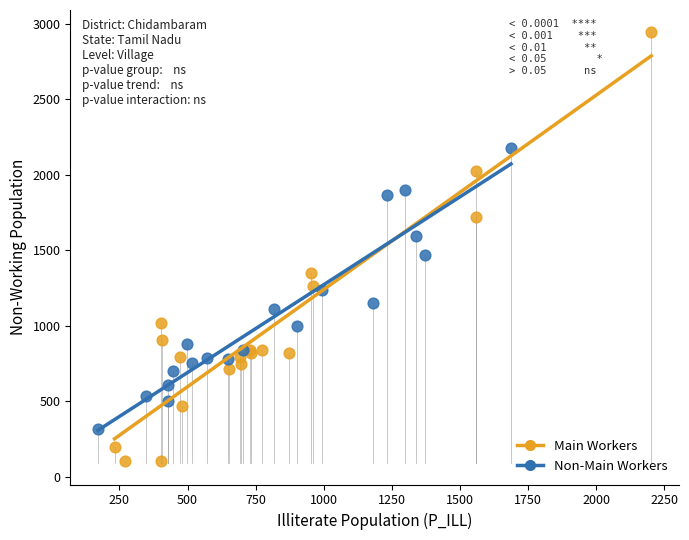

Which series has the widest spread of Y values?

Main Workers